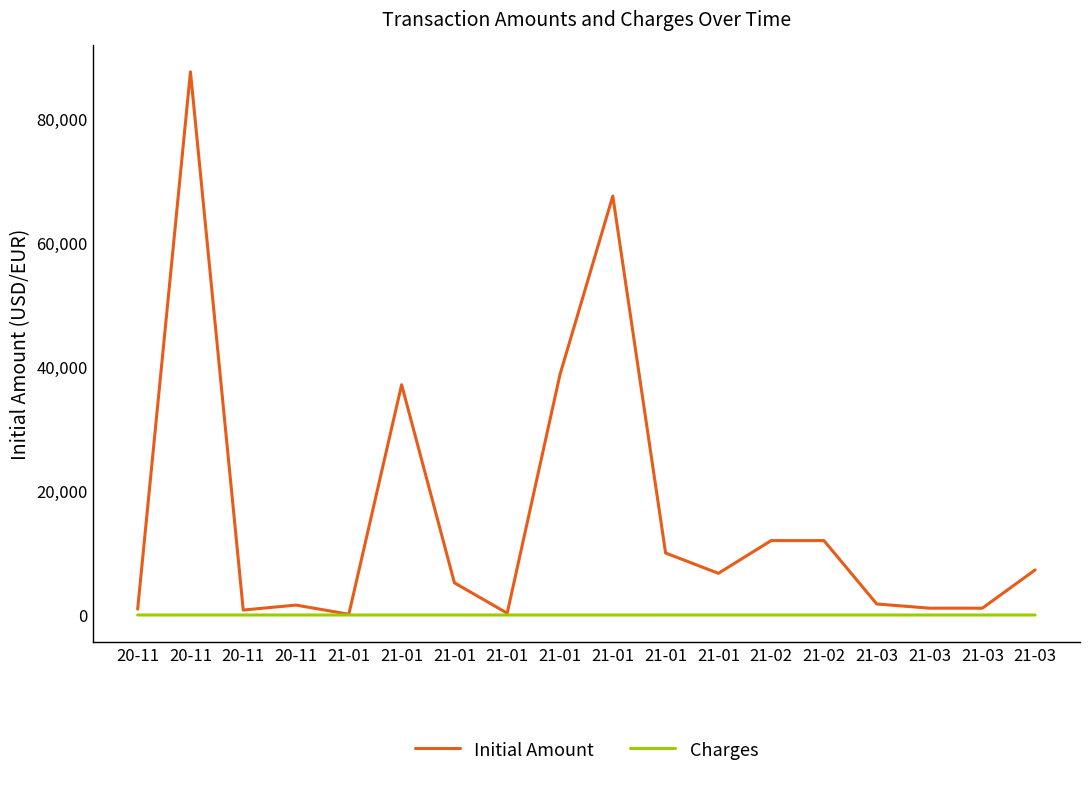

What is the label of the 18th point from the right?

20-11